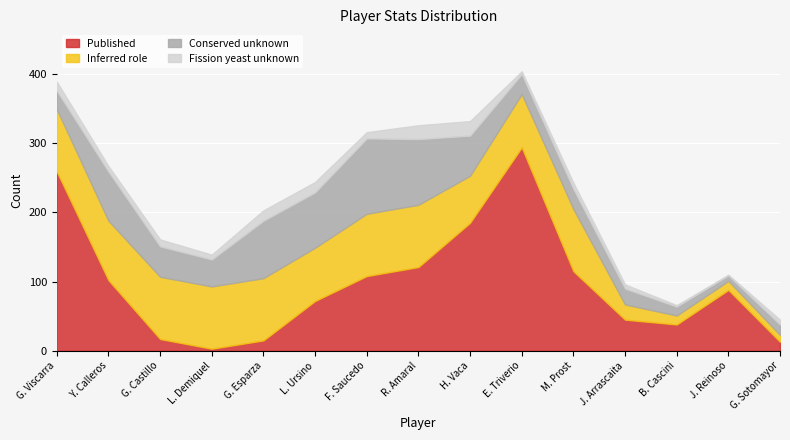

How many interior local valleys does the Conserved unknown series have?

3